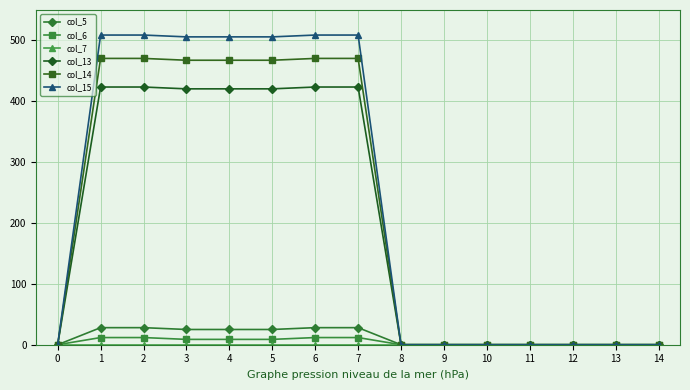

Is the value of col_5 at 4 greater than the value of col_13 at 11?

Yes